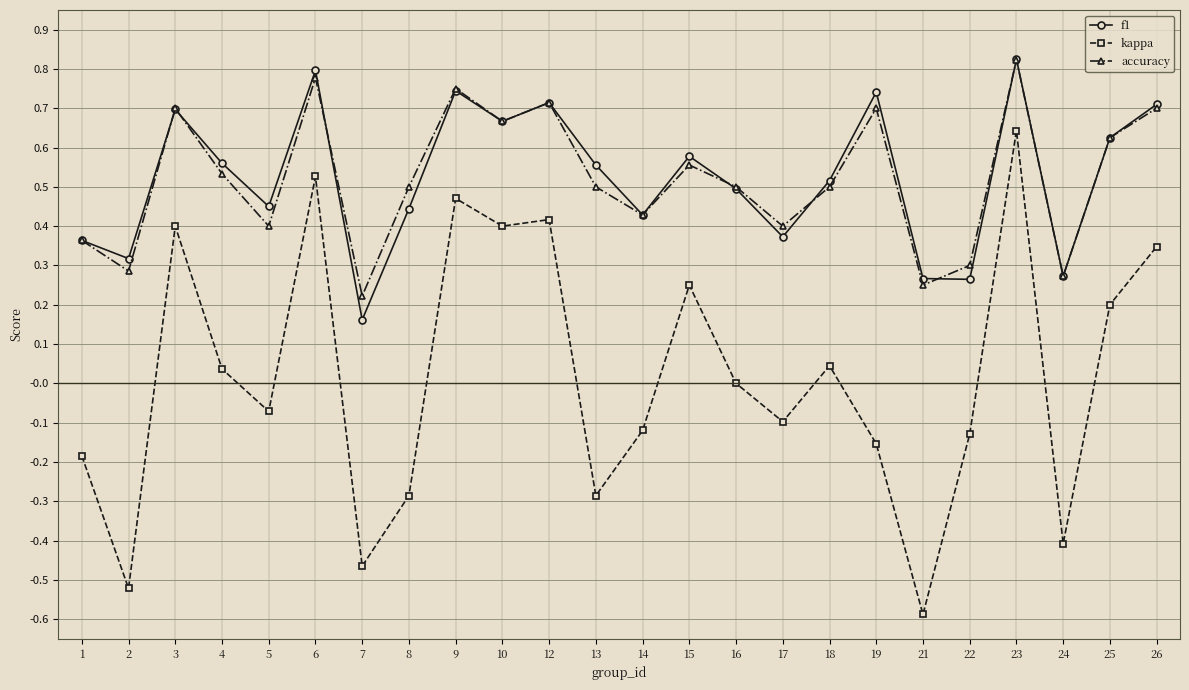

Which series has the widest spread of values?

kappa